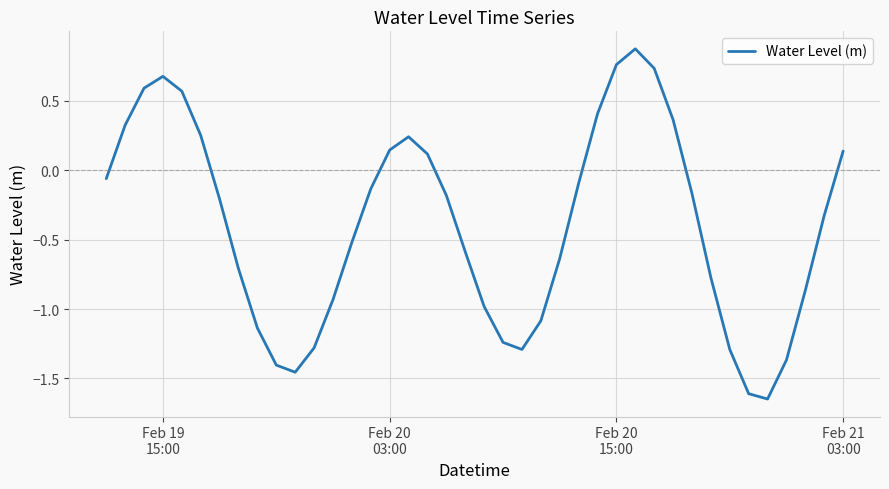

What is the maximum value shown in the chart?

0.9